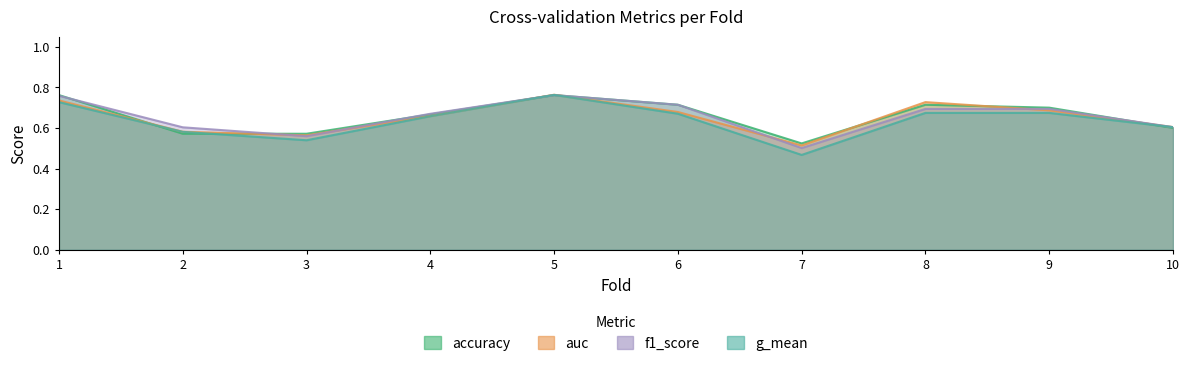

Count the number of data series in this chart.

4